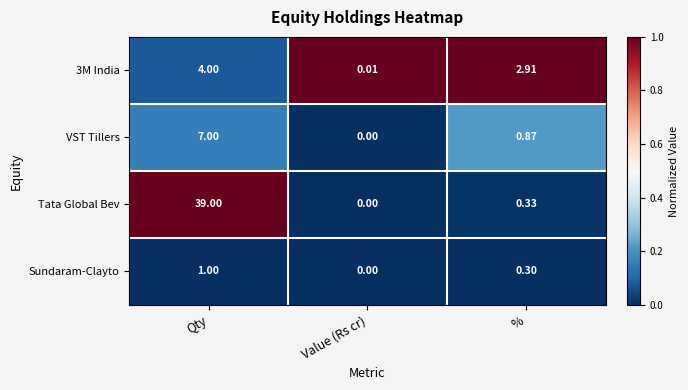

How many distinct data groups are displayed?

4